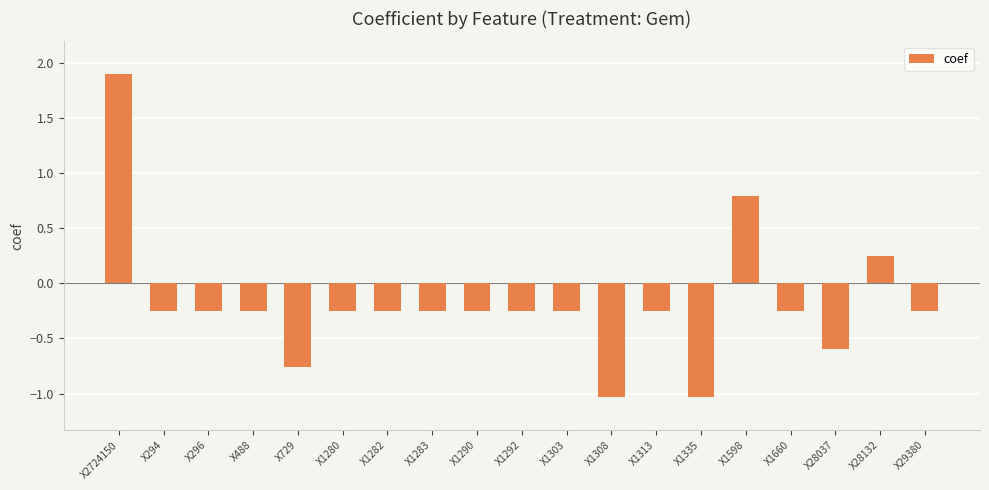

How many negative values are there?

16